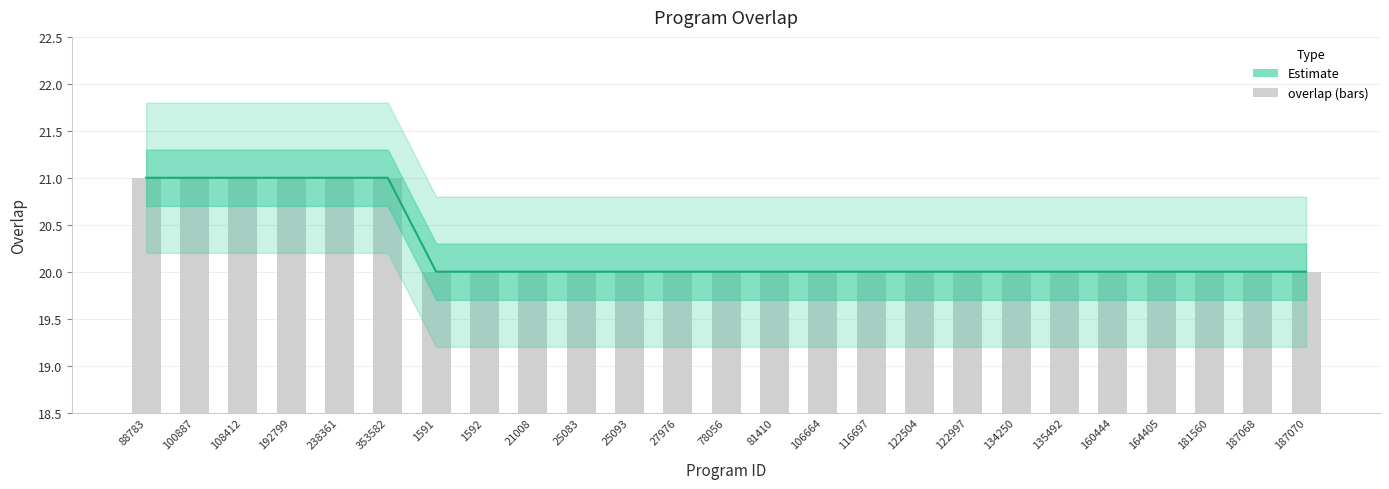

What is the greatest value displayed?

21